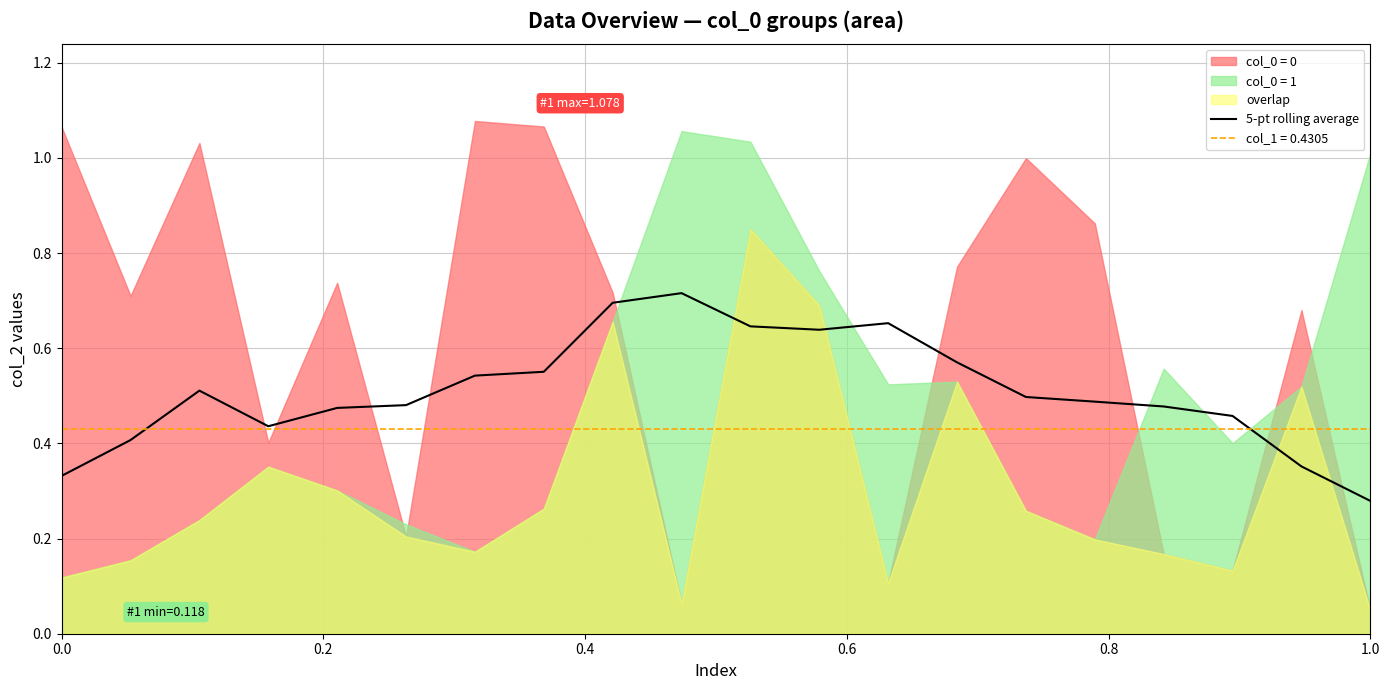

Where is 5-pt rolling average nearest to the value 0?

1.0